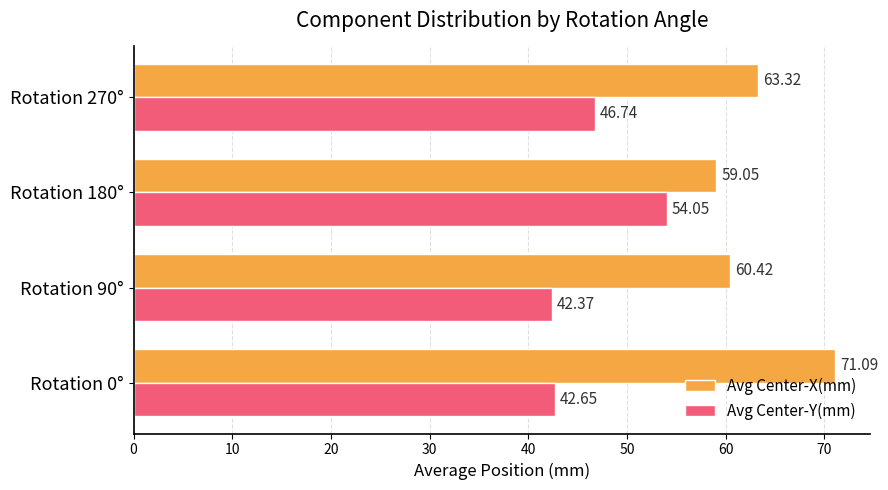

Rank the series by their average value, from highest to lowest.

Avg Center-X(mm), Avg Center-Y(mm)